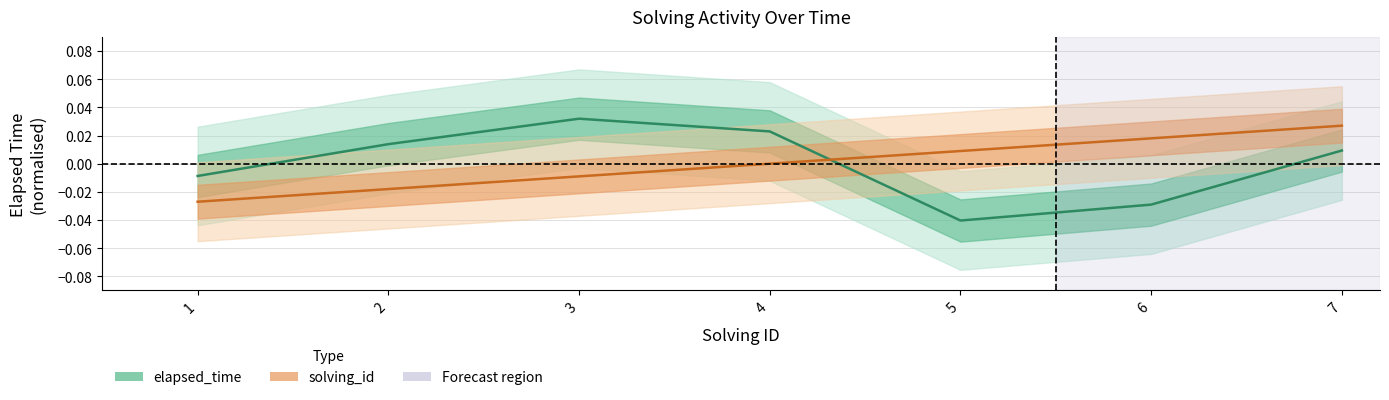

At which label does elapsed_time first exceed 0?

2